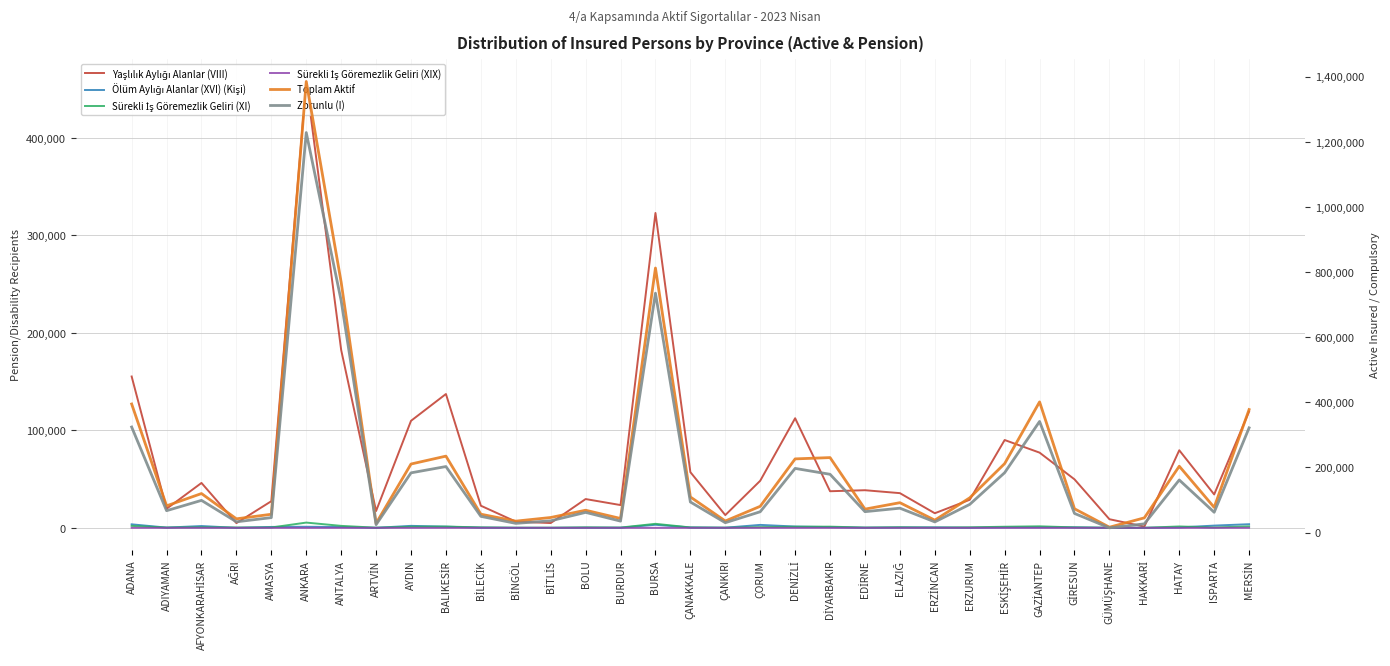

At which category does Yaşlılık Aylığı Alanlar (VIII) reach its first local peak?

AFYONKARAHİSAR